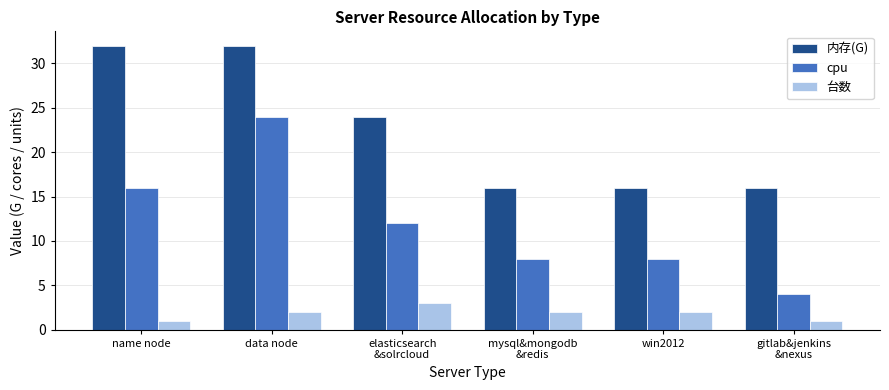

Reading right to left, extract all data points from this chart.

内存(G): 16	16	16	24	32	32
cpu: 4	8	8	12	24	16
台数: 1	2	2	3	2	1